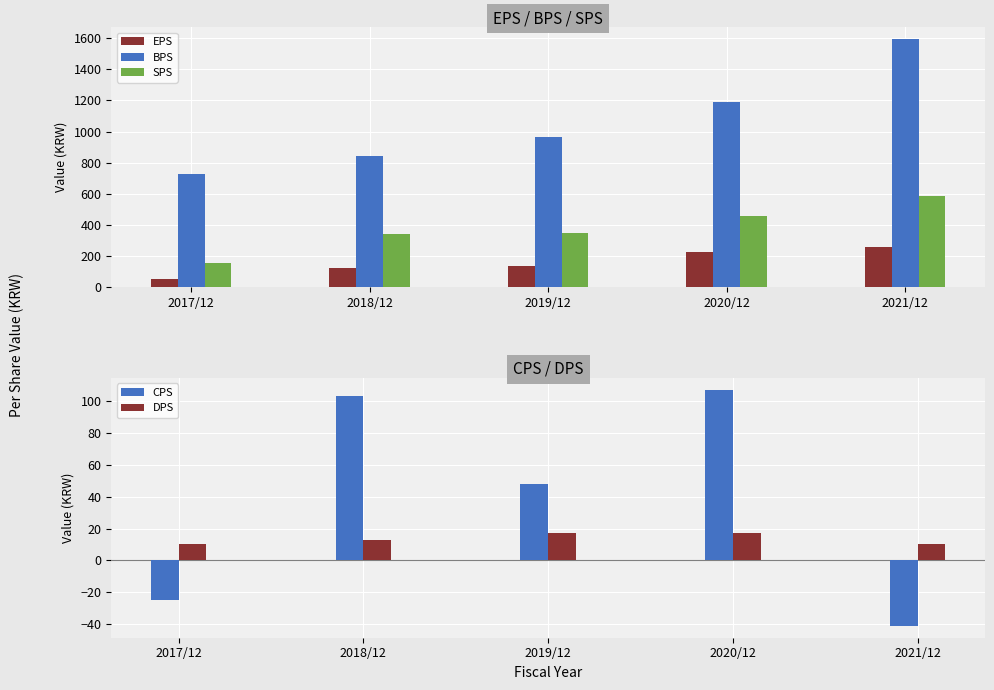

What is the label of the 2nd bar from the left?

2018/12